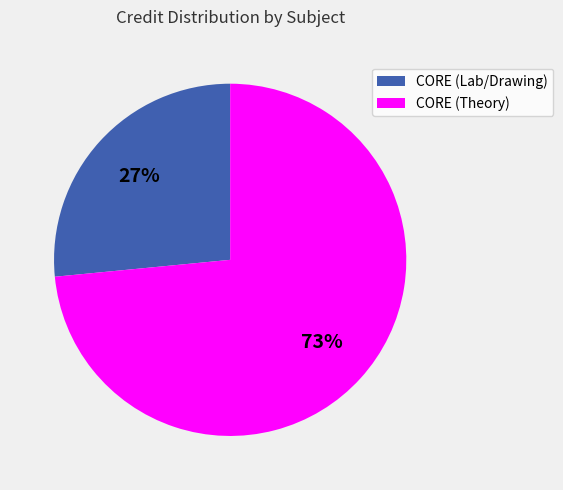

To the nearest percent, what is the average slice percentage?

50%